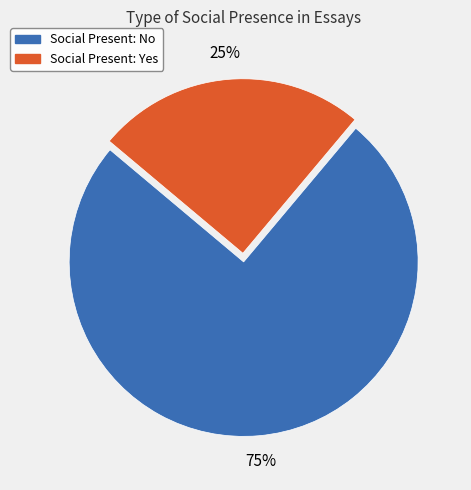

To the nearest percent, what is the average slice percentage?

50%